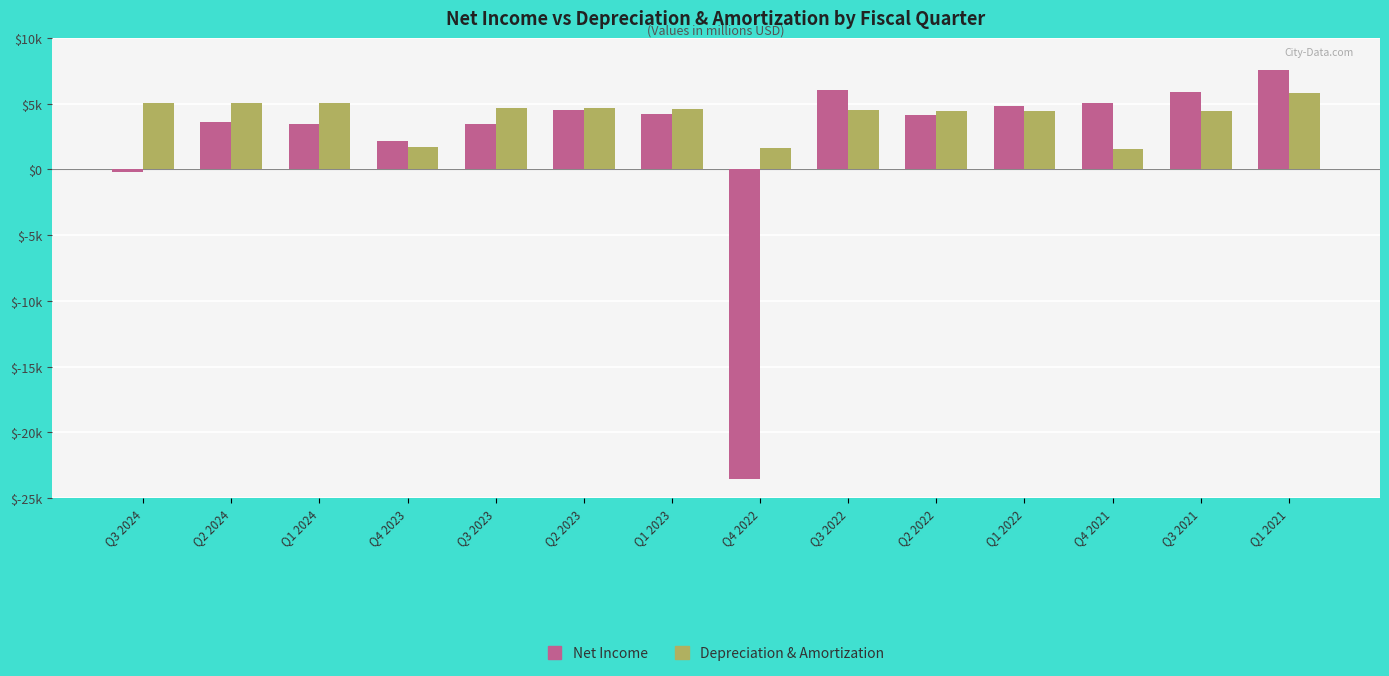

What is the minimum value for Depreciation & Amortization?

1591